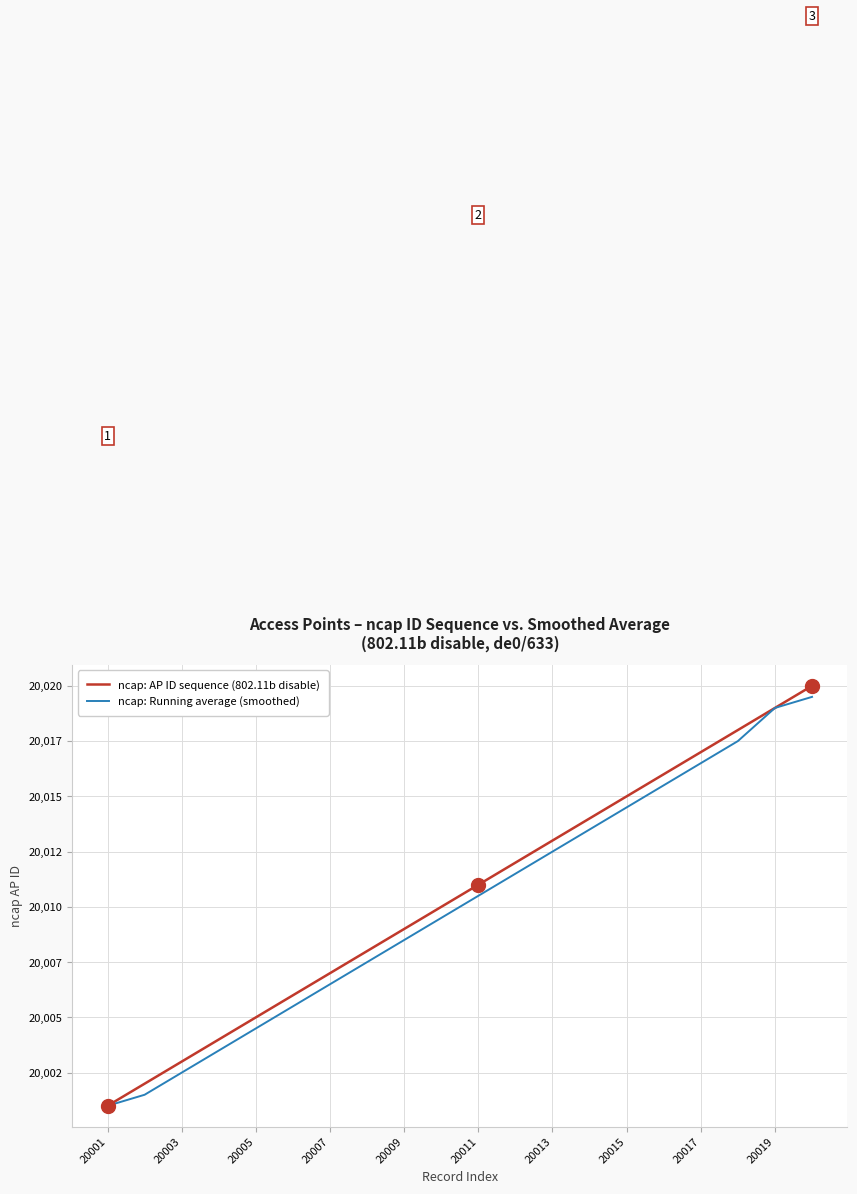

What are all the series names shown in the legend?

ncap: AP ID sequence (802.11b disable), ncap: Running average (smoothed)